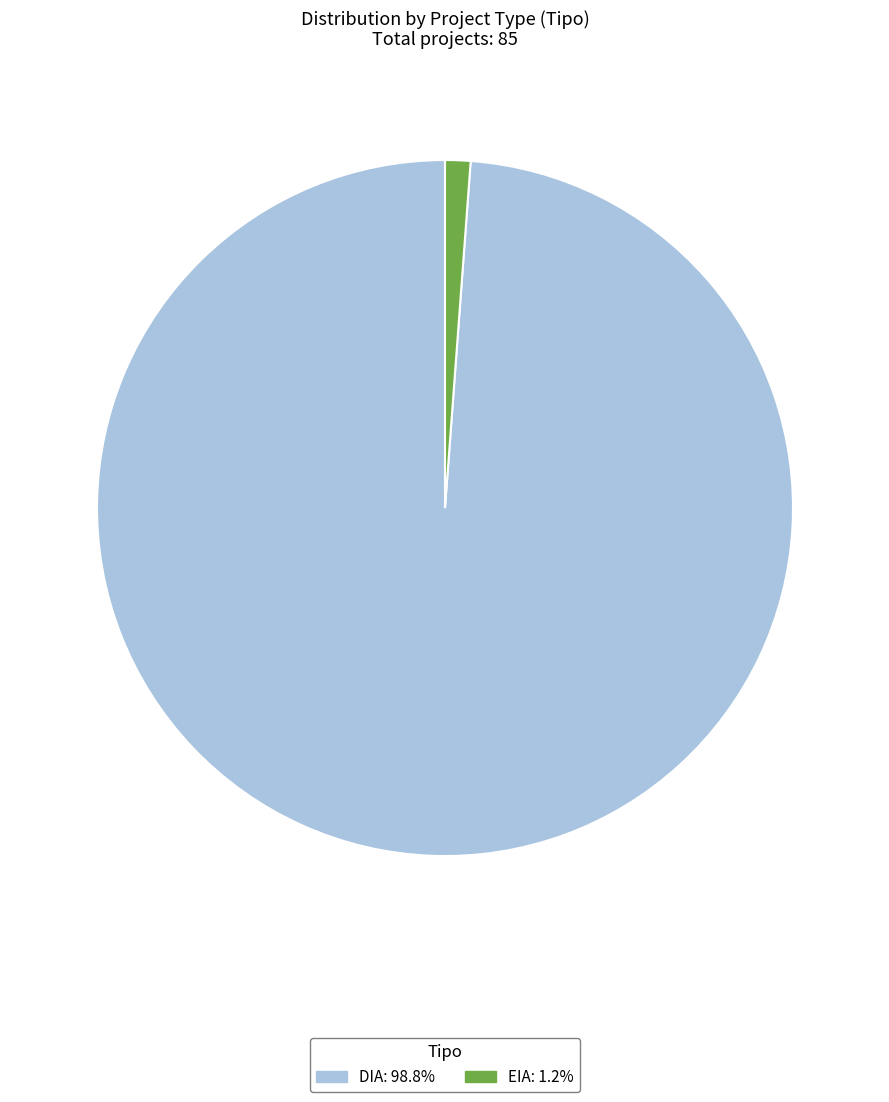

Does any single category account for the majority?

Yes